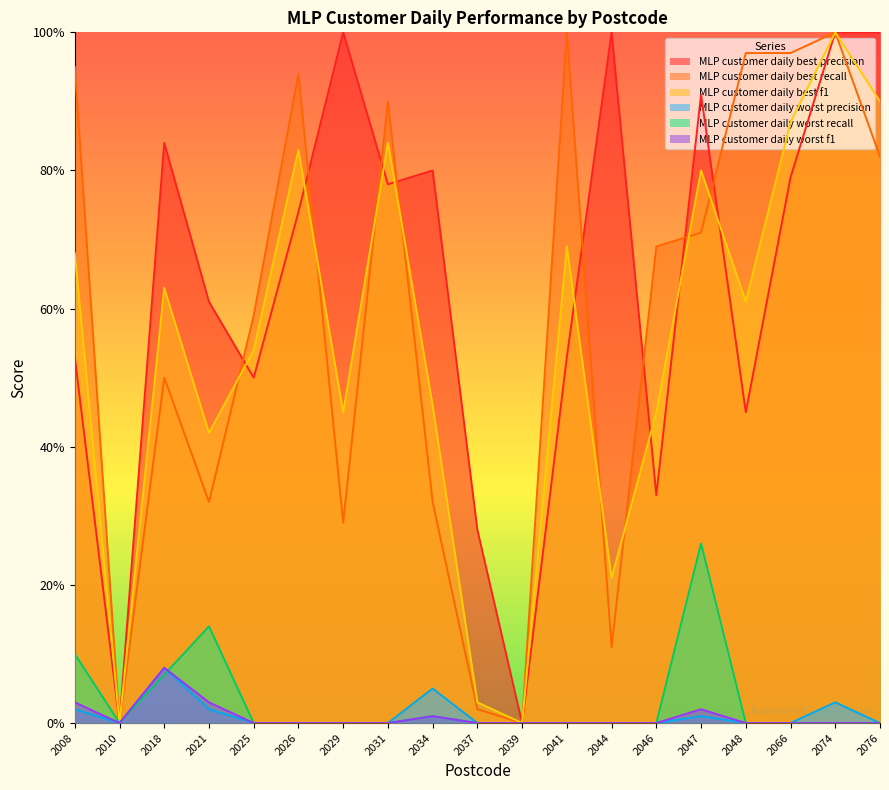

At which category is the sum across all series the highest?

2074